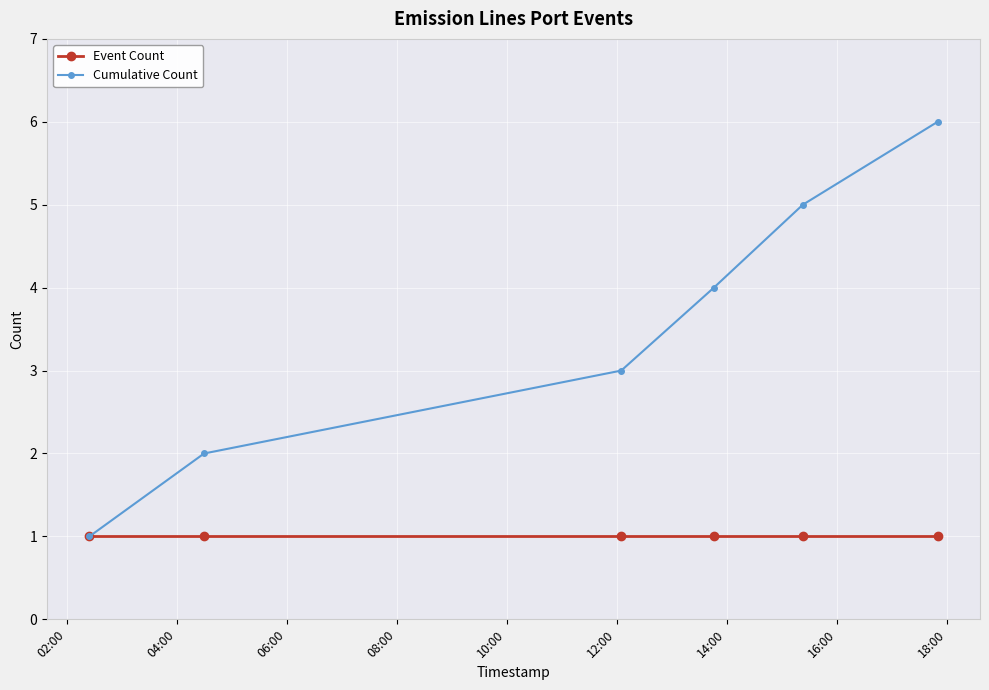

Rank the series by their average value, from highest to lowest.

Cumulative Count, Event Count